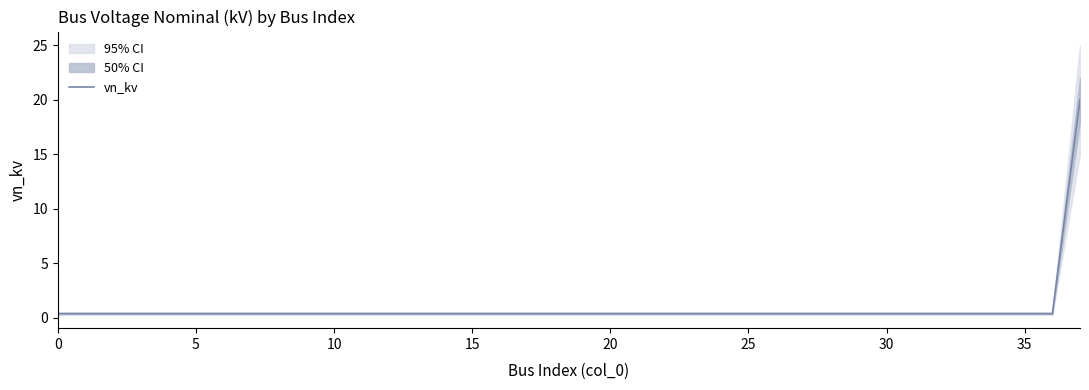

The value at 22 is 0.4. True or false?

True